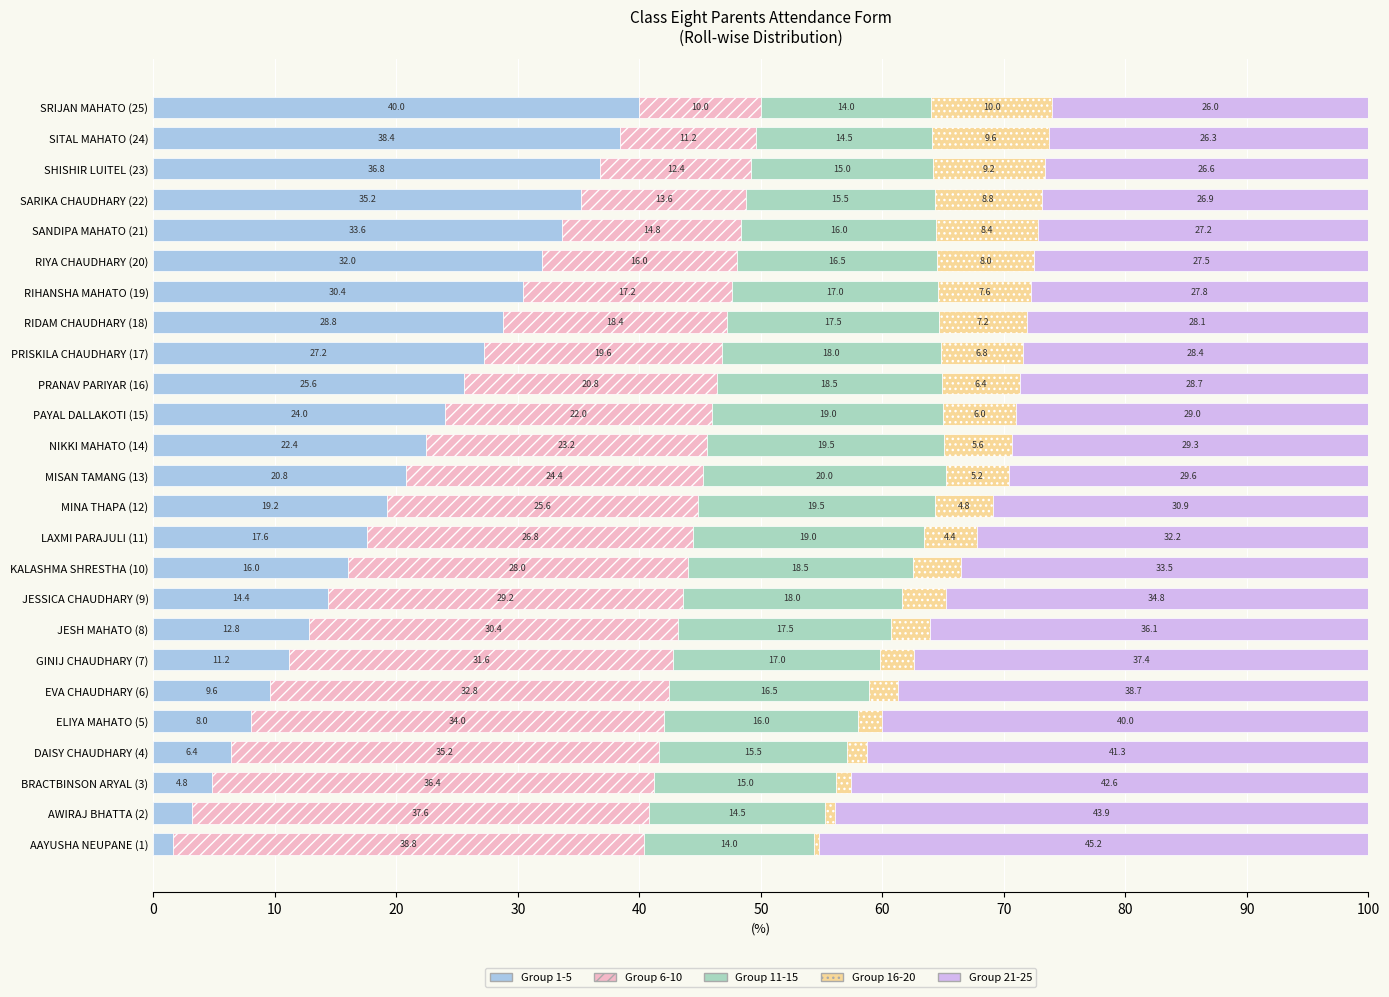

What is the sum of the Group 1-5 values at SRIJAN MAHATO (25) and GINIJ CHAUDHARY (7)?

51.2